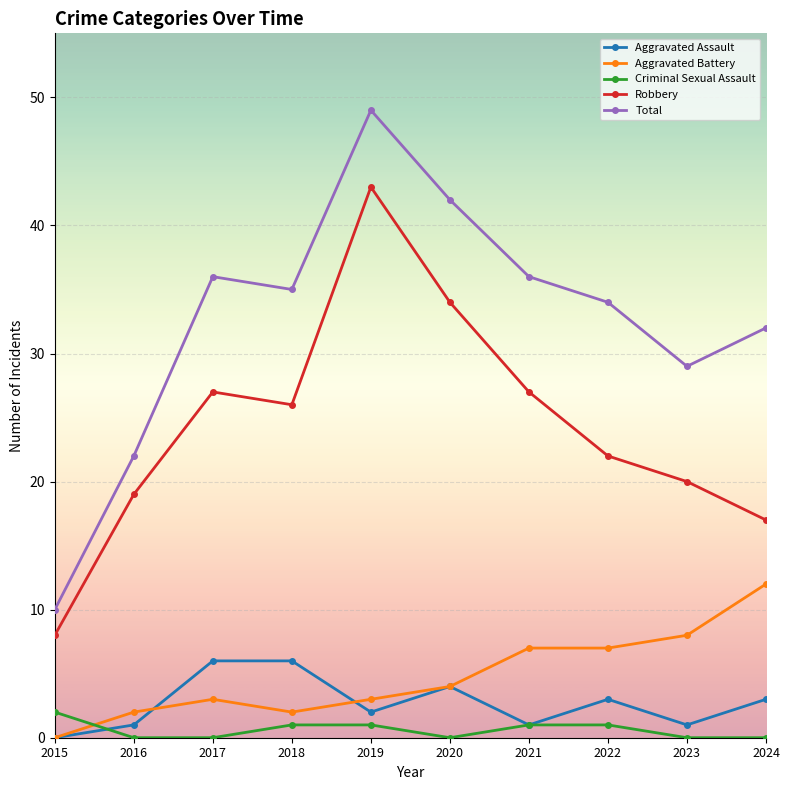

What is the maximum value for Aggravated Battery?

12